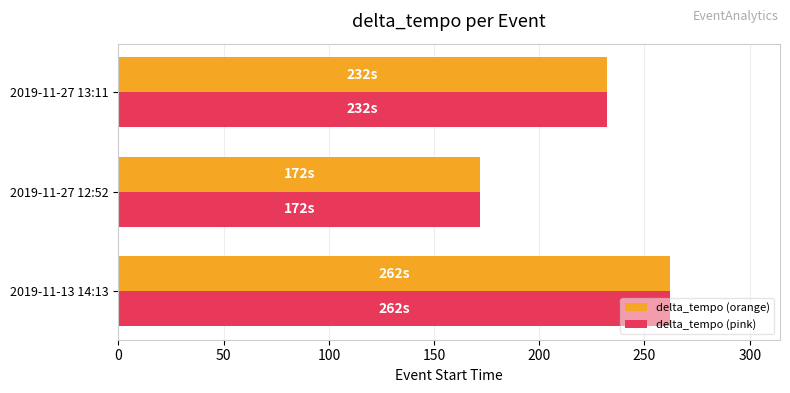

Where is delta_tempo (orange) nearest to the value 217?

2019-11-27 13:11